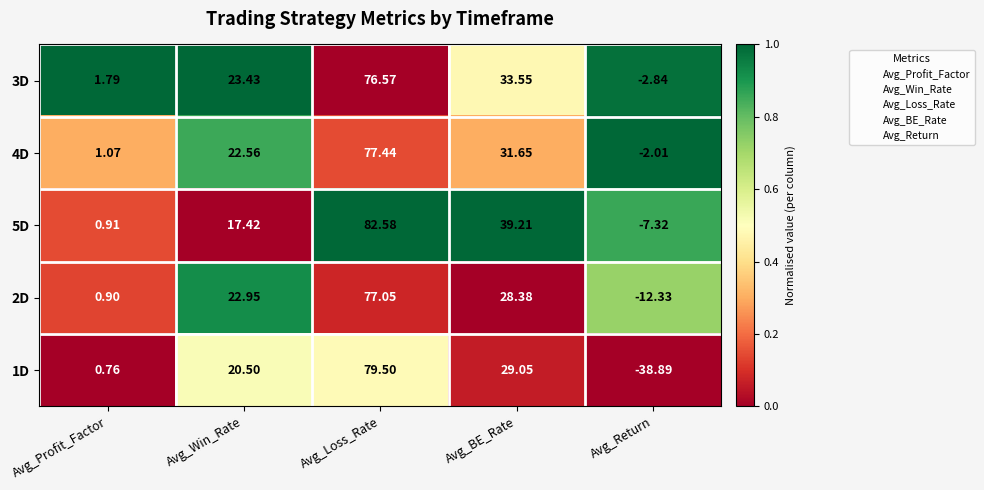

Is the value of 4D at Avg_Return greater than the value of 5D at Avg_Loss_Rate?

No